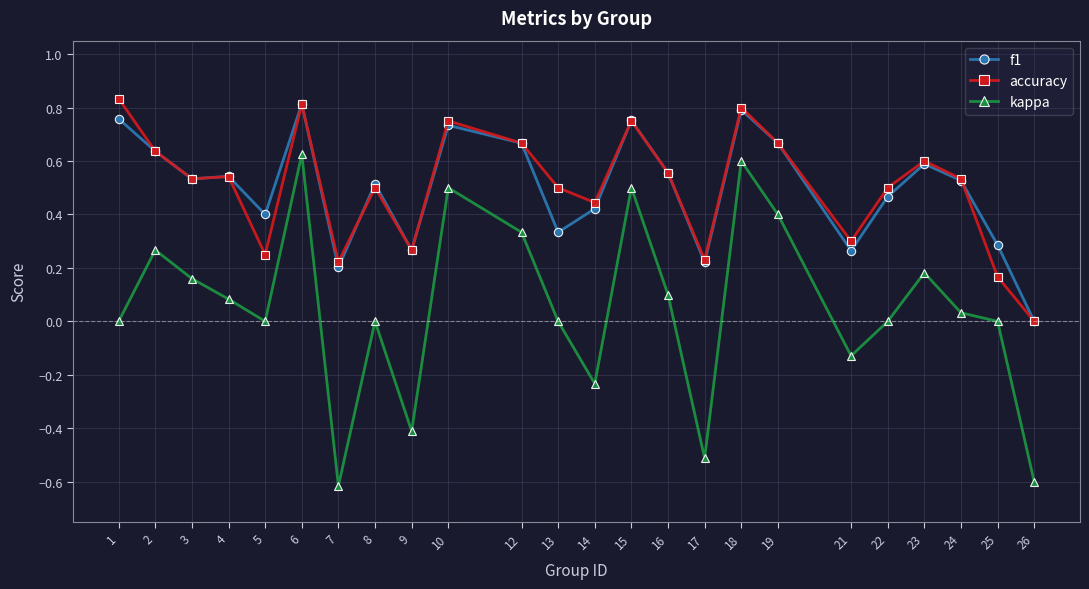

Which series has the largest range (max minus min)?

kappa